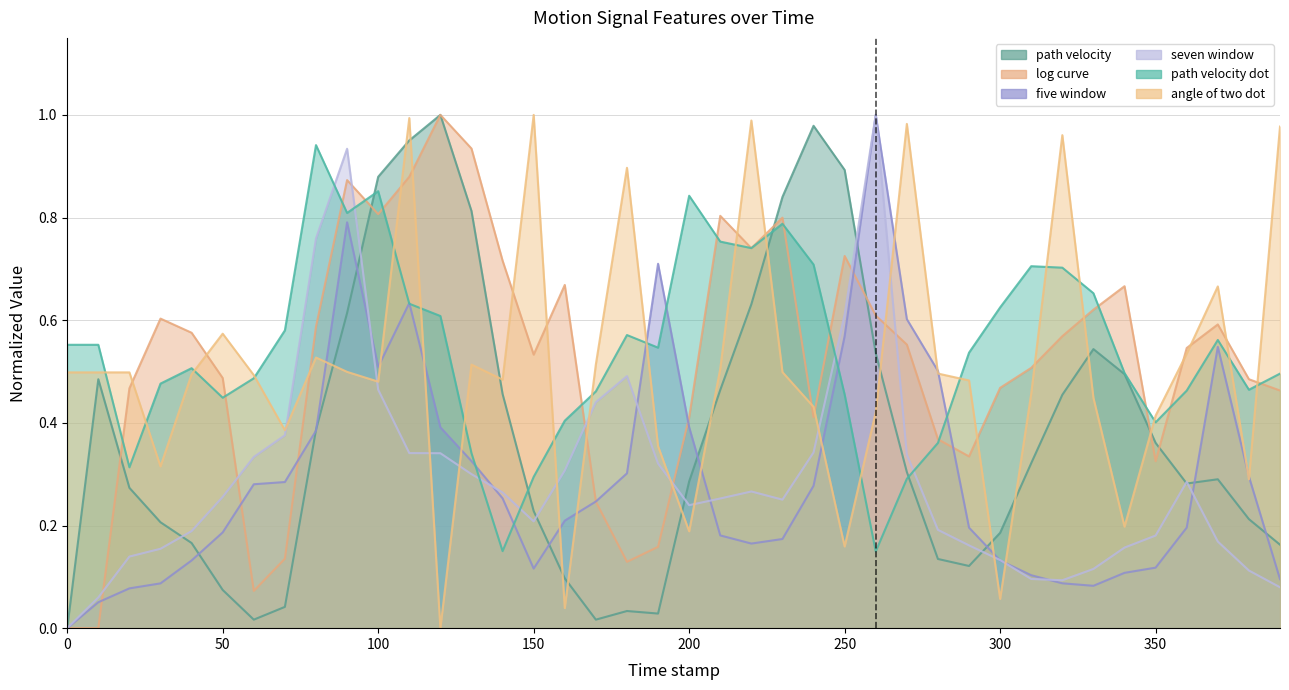

True or false: seven_window has a value of 0.0 at 380.0.

False